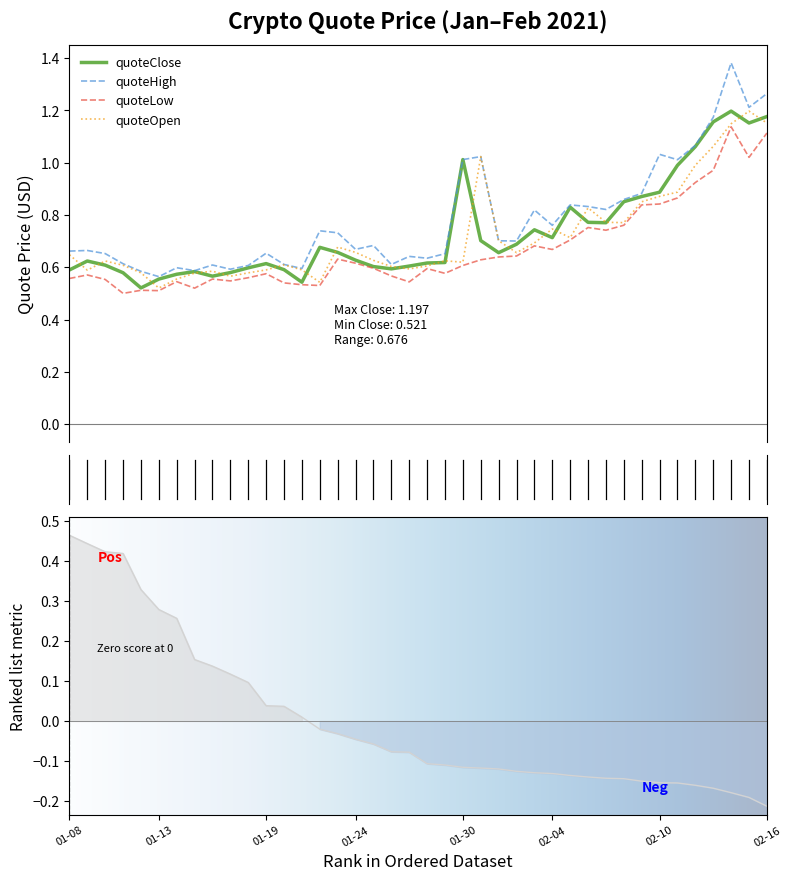

True or false: quoteClose and quoteHigh cross at least once.

False